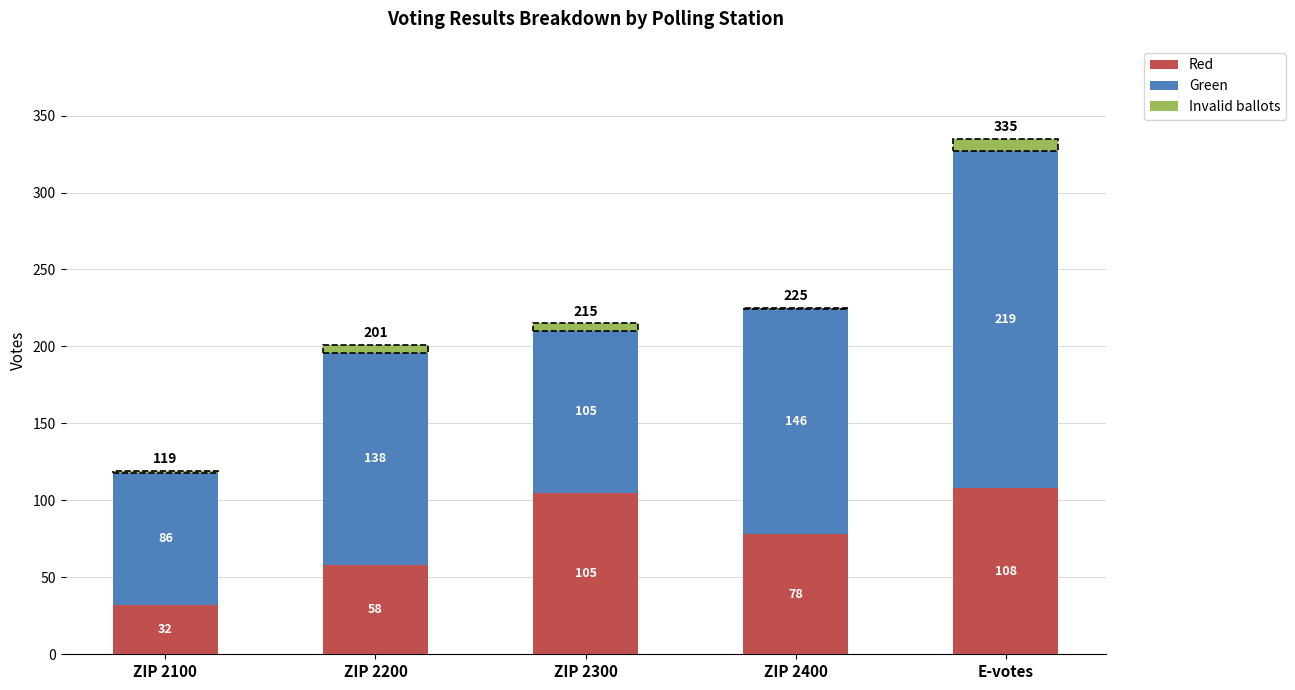

What is the sum of the Red values at ZIP 2300 and E-votes?

213